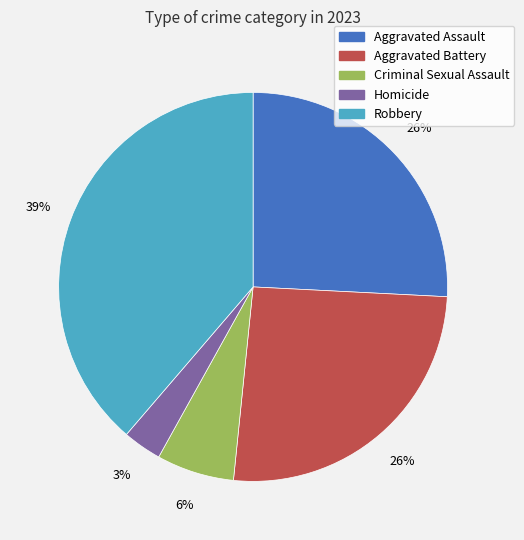

What is the largest slice in the pie chart?

Robbery